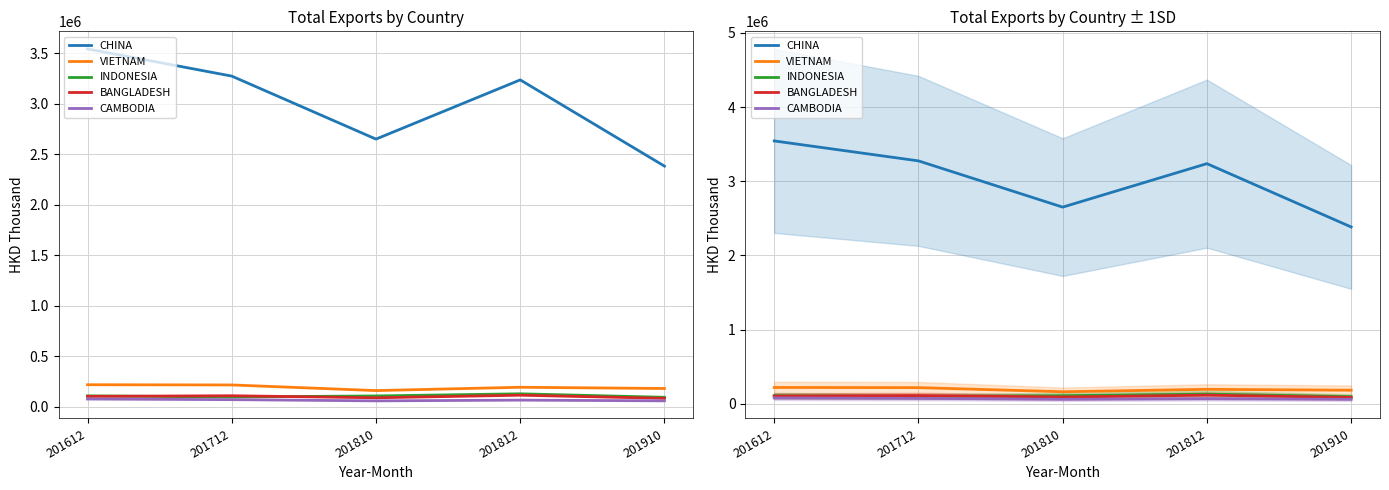

What are all the series names shown in the legend?

CHINA, VIETNAM, INDONESIA, BANGLADESH, CAMBODIA